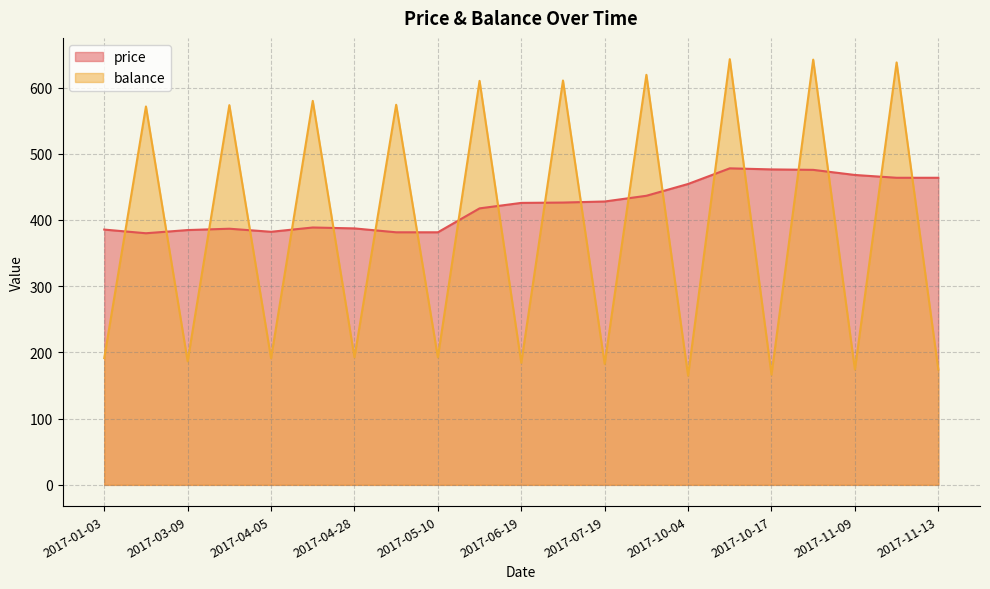

Is it true that price equals 436.6 at 2017-09-25?

True